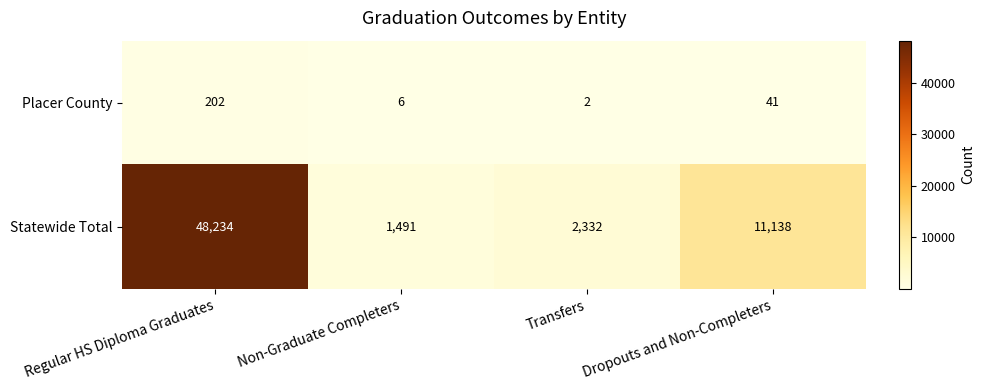

Between Transfers and Dropouts and Non-Completers, which series saw the biggest shift?

Statewide Total